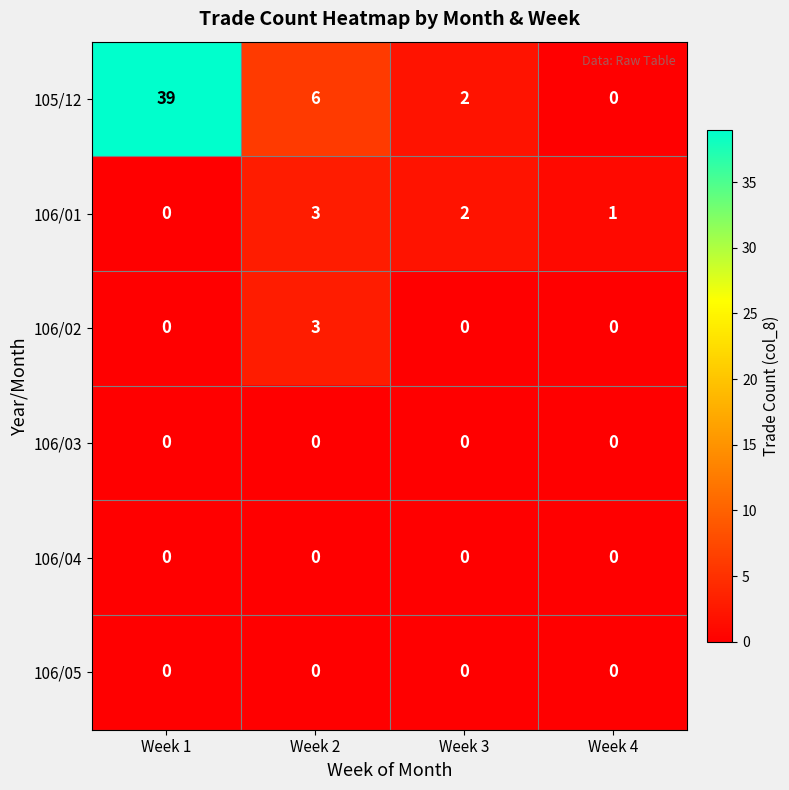

Which series has the largest total across all categories?

105/12